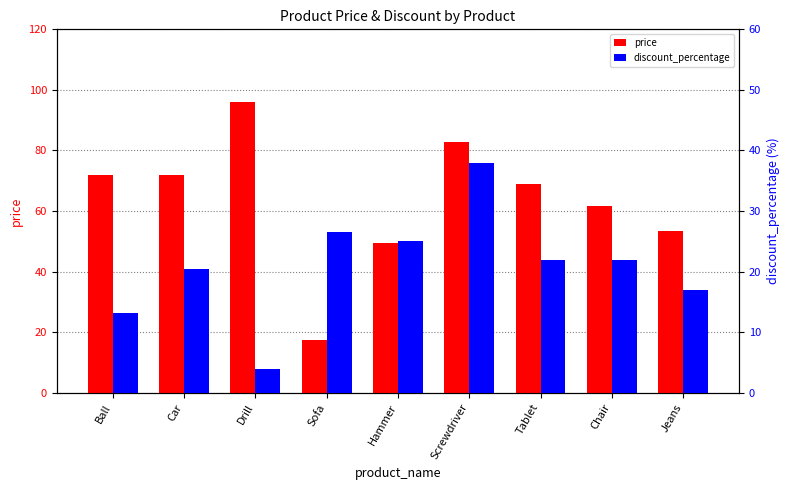

What is the value of the discount_percentage bar at the 1st from the left?

13.2